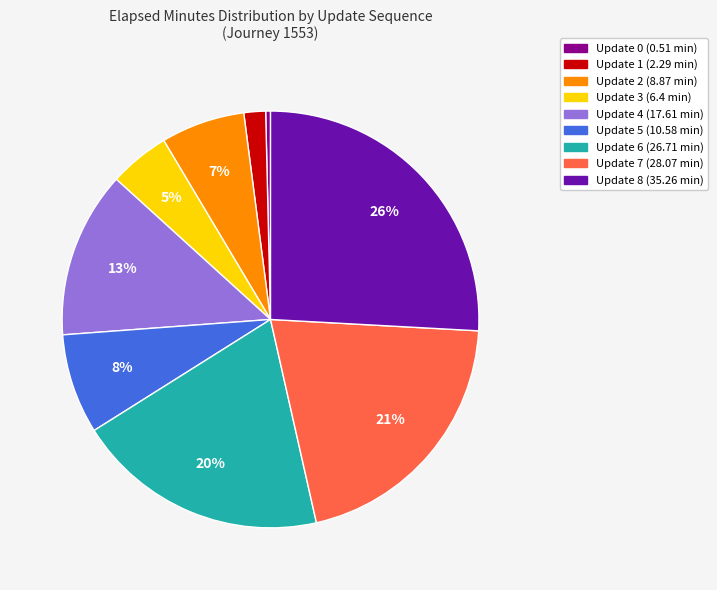

Rank the categories by value from highest to lowest.

Update 8, Update 7, Update 6, Update 4, Update 5, Update 2, Update 3, Update 1, Update 0